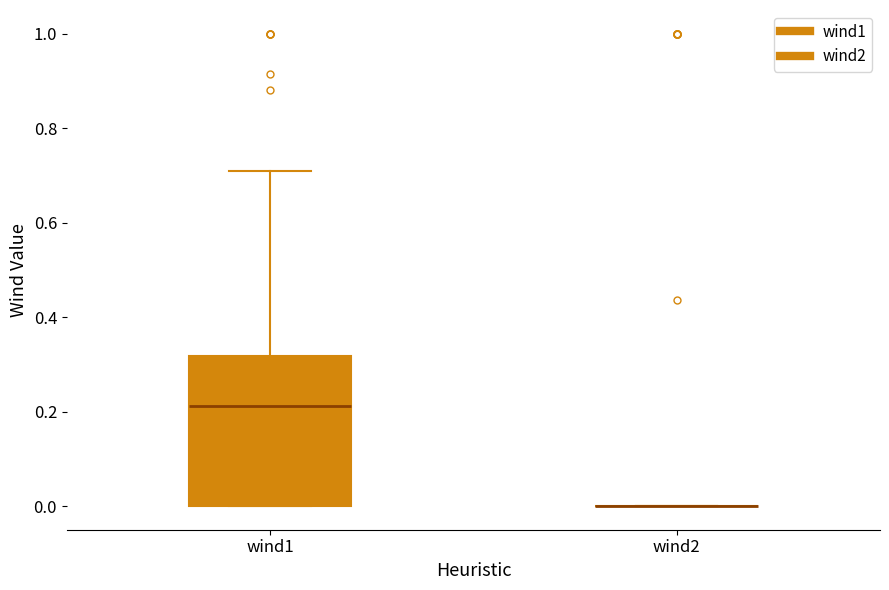

Where is the upper edge of the box for wind1 on the y-axis? The values are not printed on the chart, so give them approximately, as read against the axis.

0.32